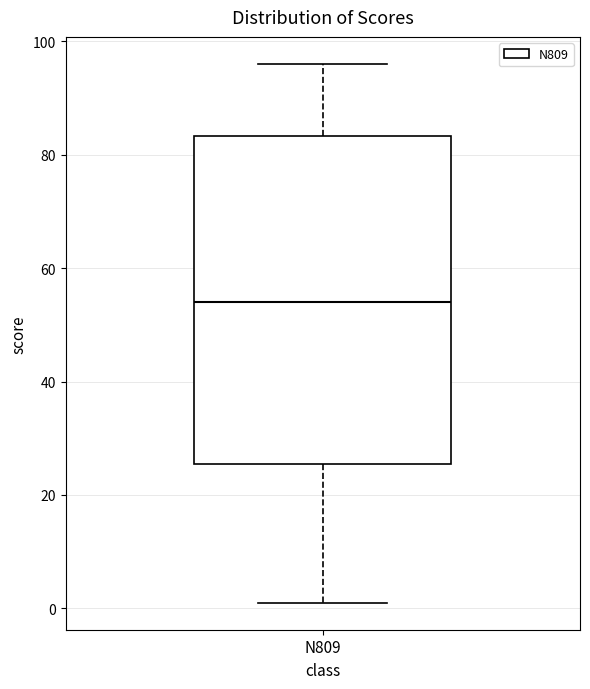

Transcribe this box plot: give where the median line is, the range the box spans, and where the two whiskers end, as read against the y-axis. The values are not printed on the chart, so give them approximately, as read against the axis.

median 54, box 26 to 84, whiskers 2 to 96